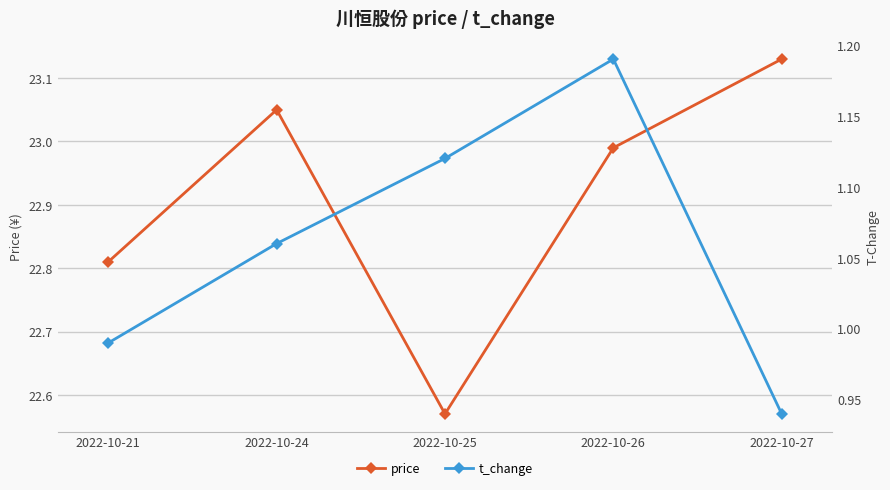

Does the chart have visible grid lines?

Yes